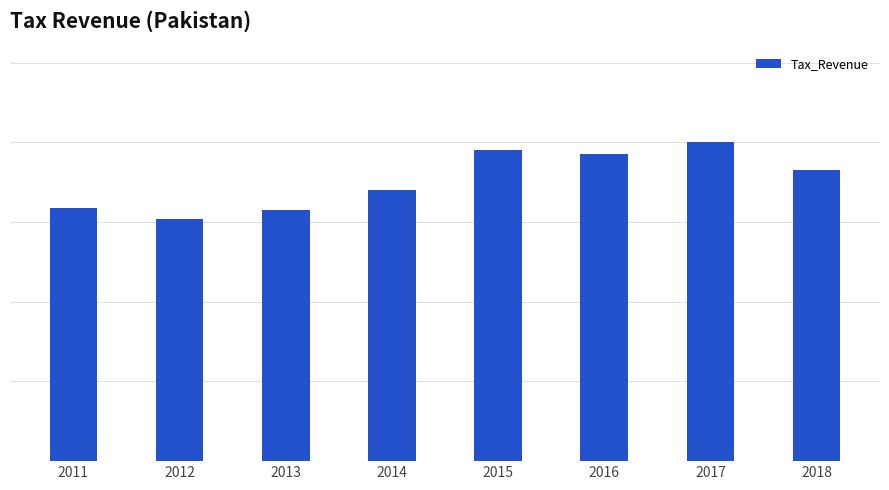

Are the bars horizontal?

No